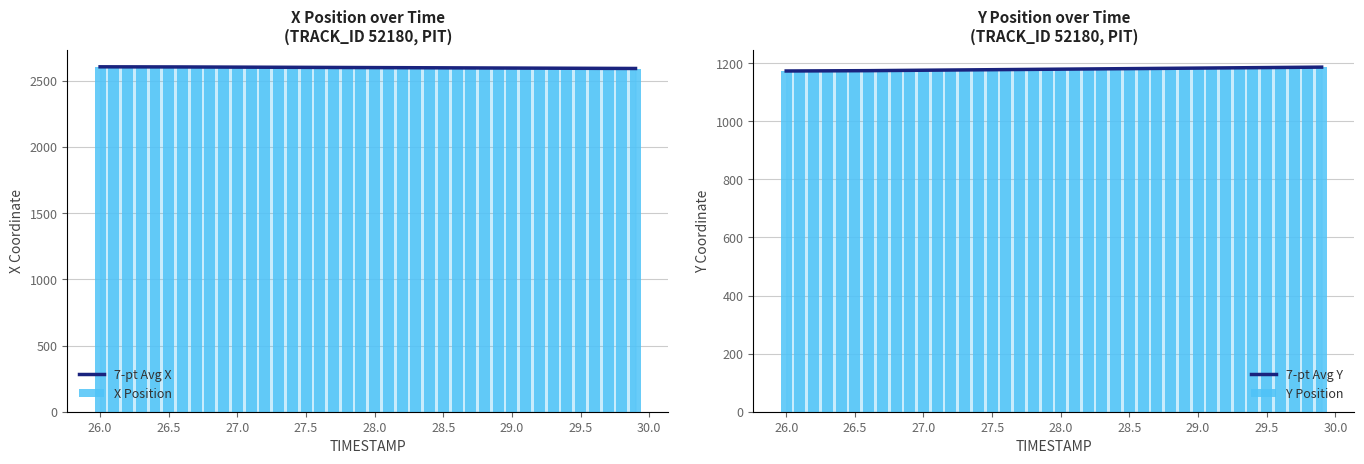

Which series has the largest total across all categories?

7-pt Avg X